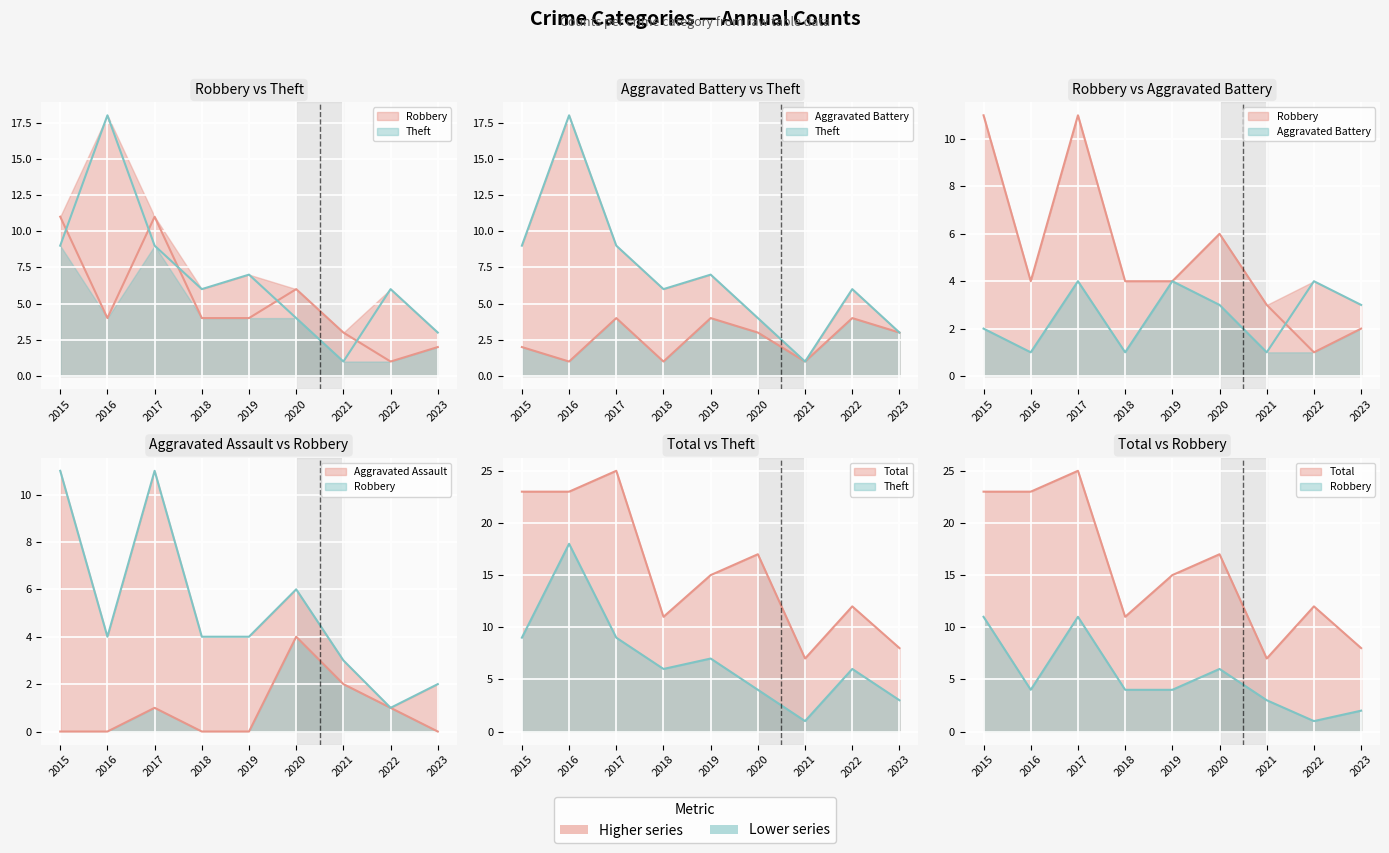

Count the Robbery values in the range 3 to 6.

5